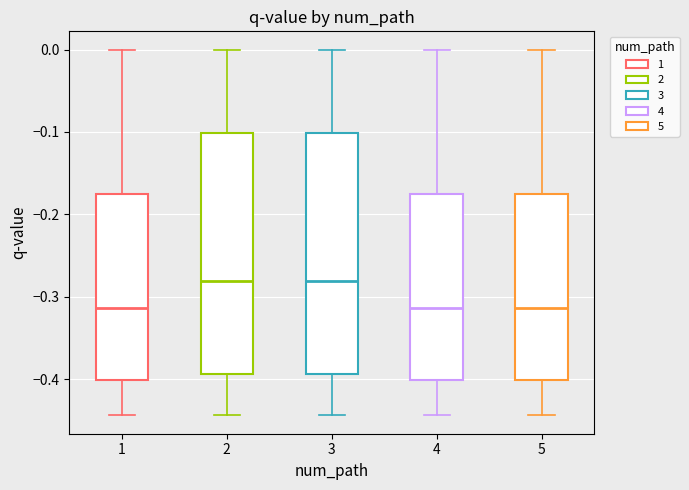

Reading left to right, transcribe this box plot: for each box, give where its median line is, the range the box spans, and where its two whiskers end, as read against the y-axis. The values are not printed on the chart, so give them approximately, as read against the axis.

1: median -0.31, box -0.40 to -0.18, whiskers -0.44 to 0.00
2: median -0.28, box -0.39 to -0.10, whiskers -0.44 to 0.00
3: median -0.28, box -0.39 to -0.10, whiskers -0.44 to 0.00
4: median -0.31, box -0.40 to -0.18, whiskers -0.44 to 0.00
5: median -0.31, box -0.40 to -0.18, whiskers -0.44 to 0.00